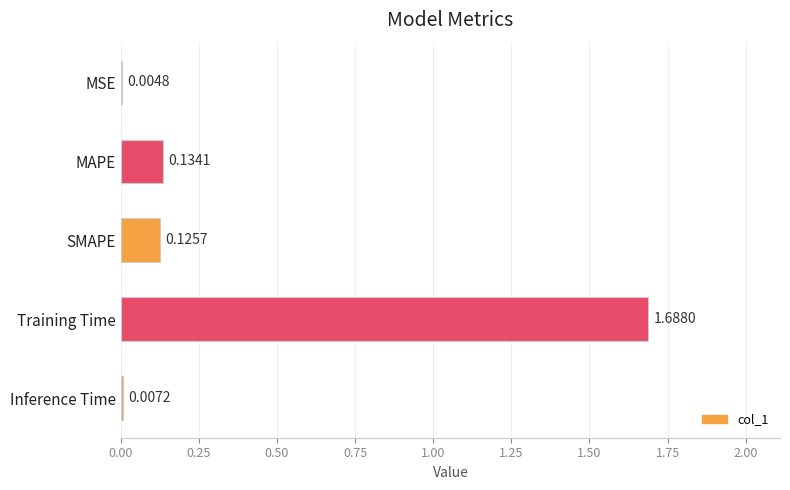

What is the change in value from MSE to Training Time?

+1.7